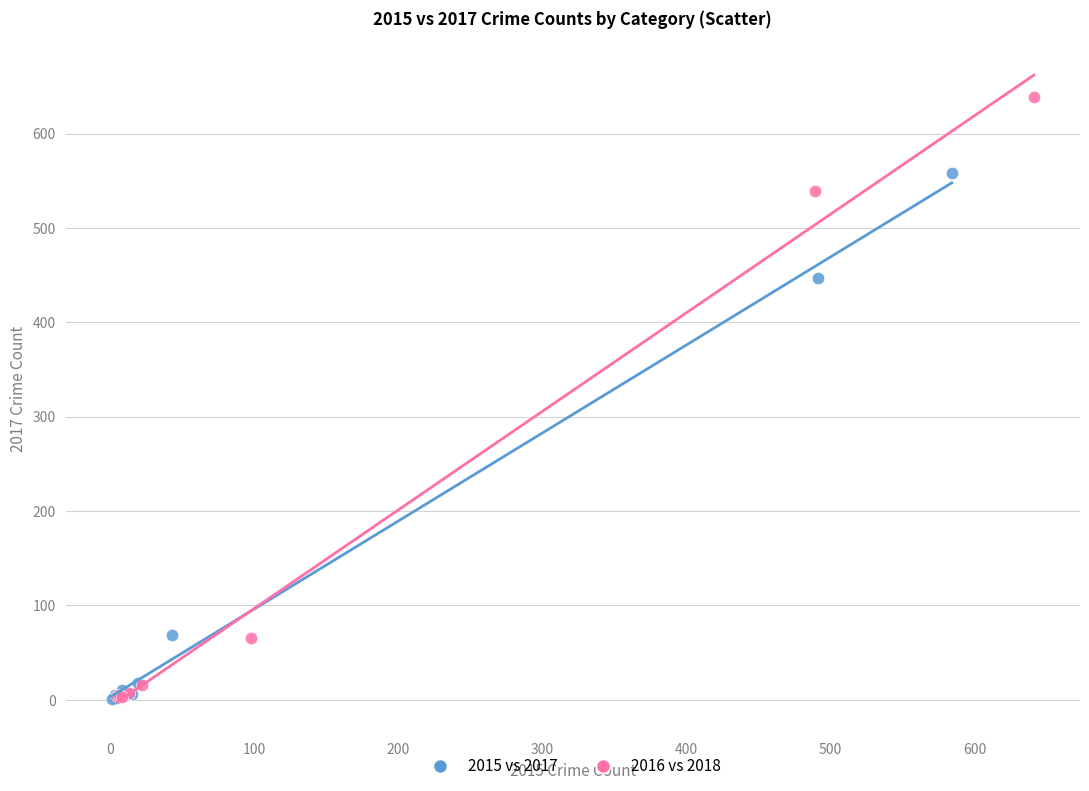

Which series contains the highest Y value?

2016 vs 2018